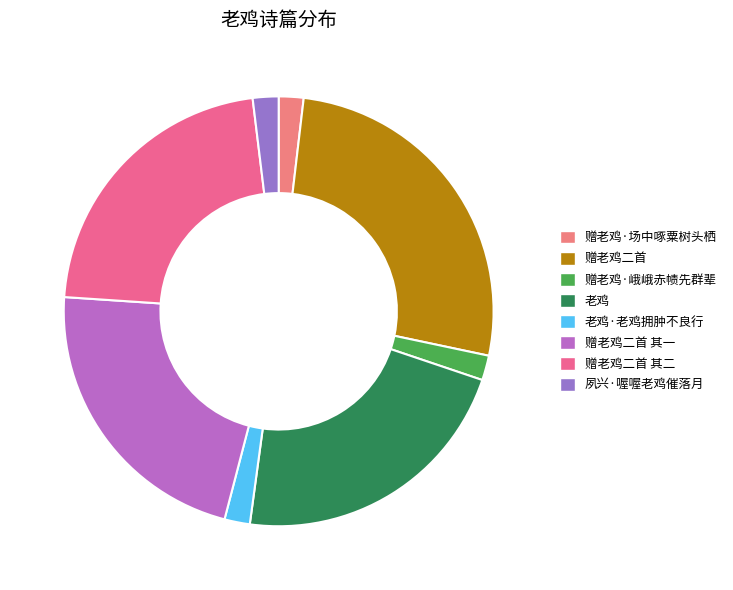

Rank the categories by value from highest to lowest.

赠老鸡二首, 赠老鸡二首 其一, 赠老鸡二首 其二, 老鸡, 夙兴·喔喔老鸡催落月, 老鸡·老鸡拥肿不良行, 赠老鸡·场中啄粟树头栖, 赠老鸡·峨峨赤帻先群辈